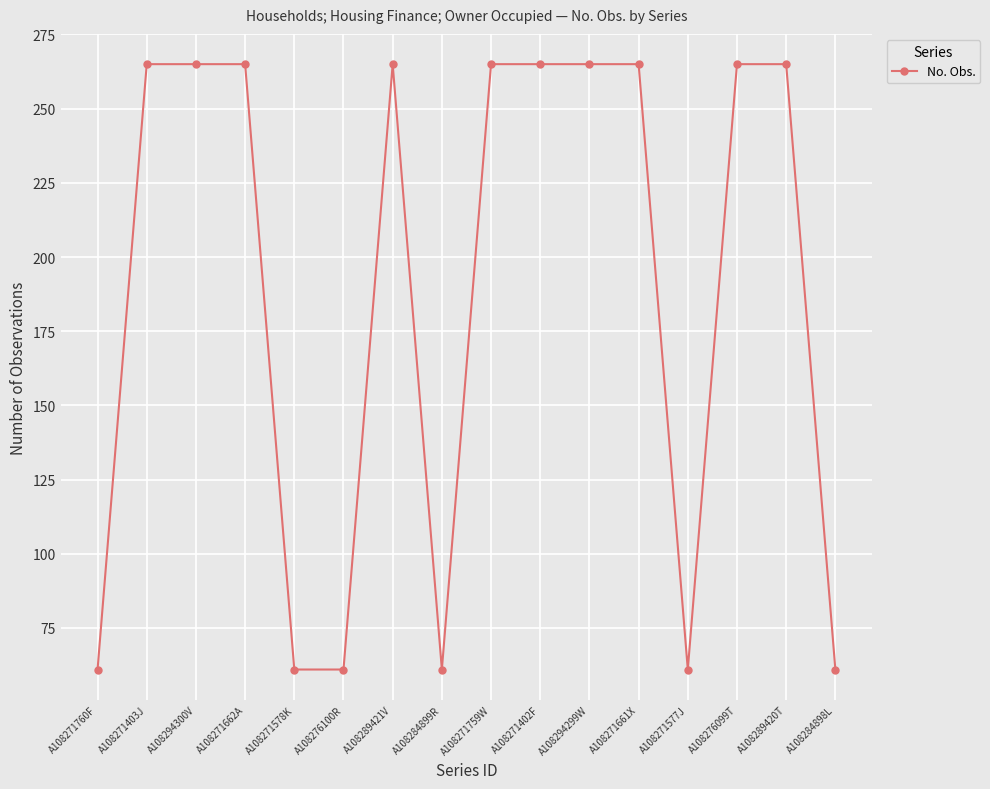

Which has a higher value, A108284899R or A108294299W?

A108294299W